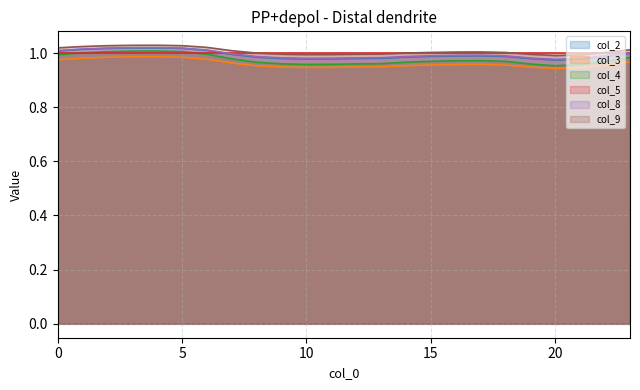

True or false: col_8 and col_3 cross at least once.

False